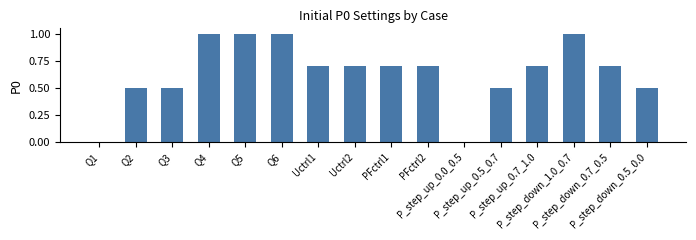

What is the maximum value shown in the chart?

1.0